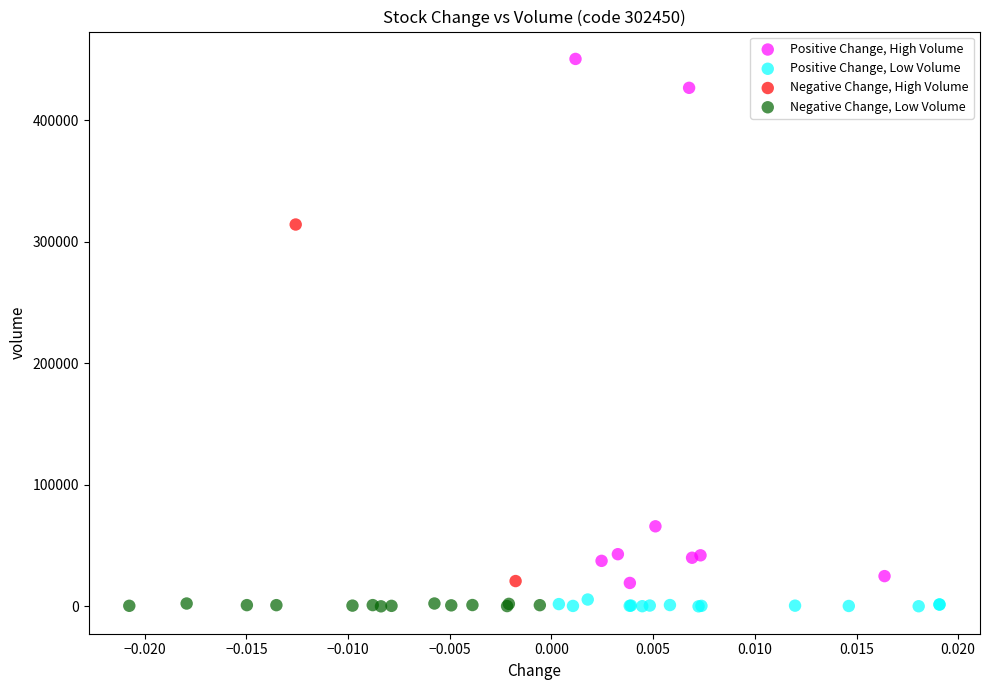

What are all the series names shown in the legend?

Positive Change, High Volume, Positive Change, Low Volume, Negative Change, High Volume, Negative Change, Low Volume